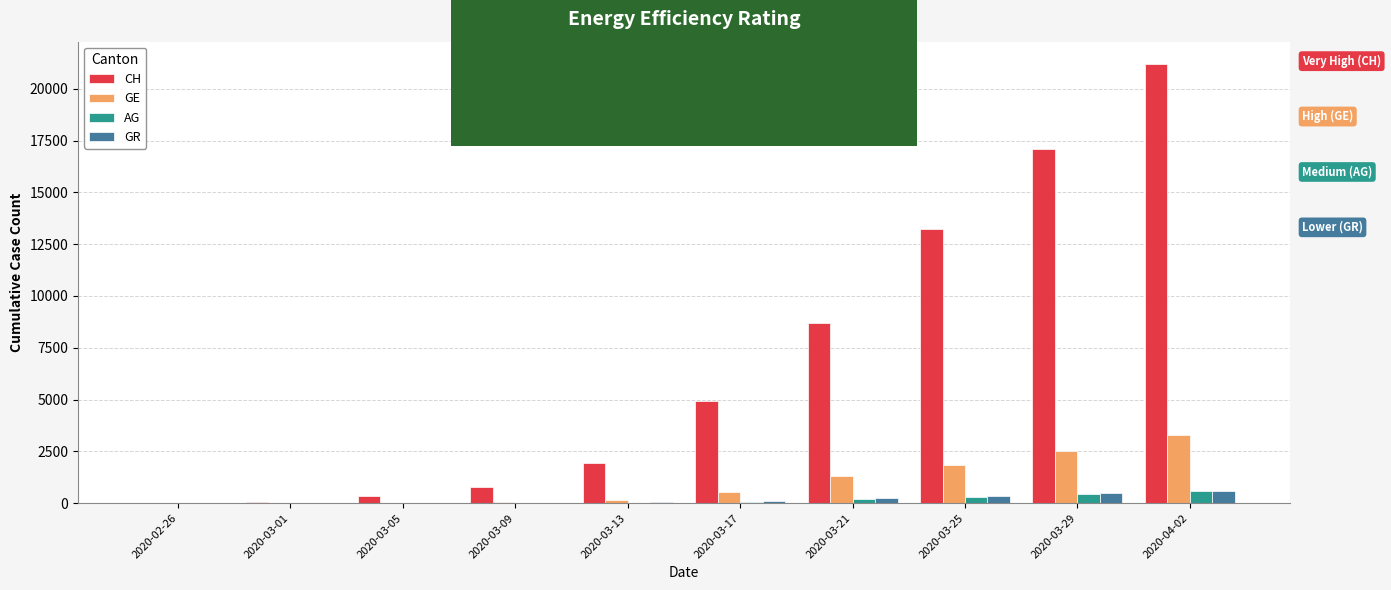

The value of GE at 2020-03-29 is 3879. True or false?

False